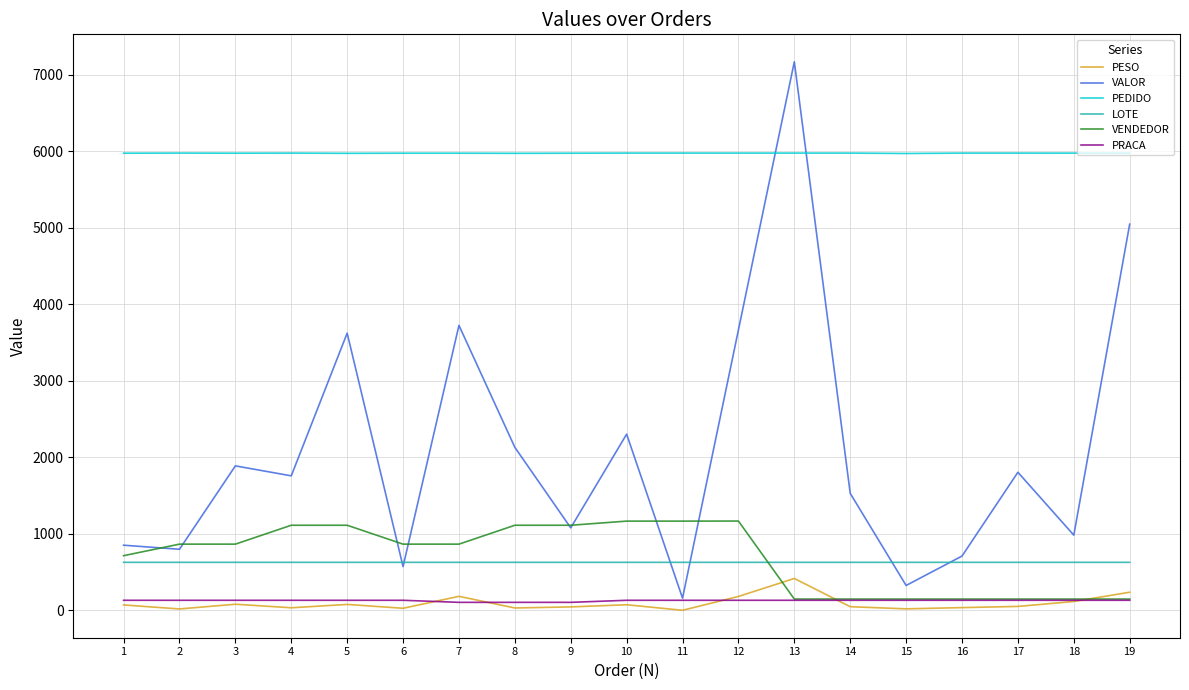

What is the sum of all LOTE values?

11938.0